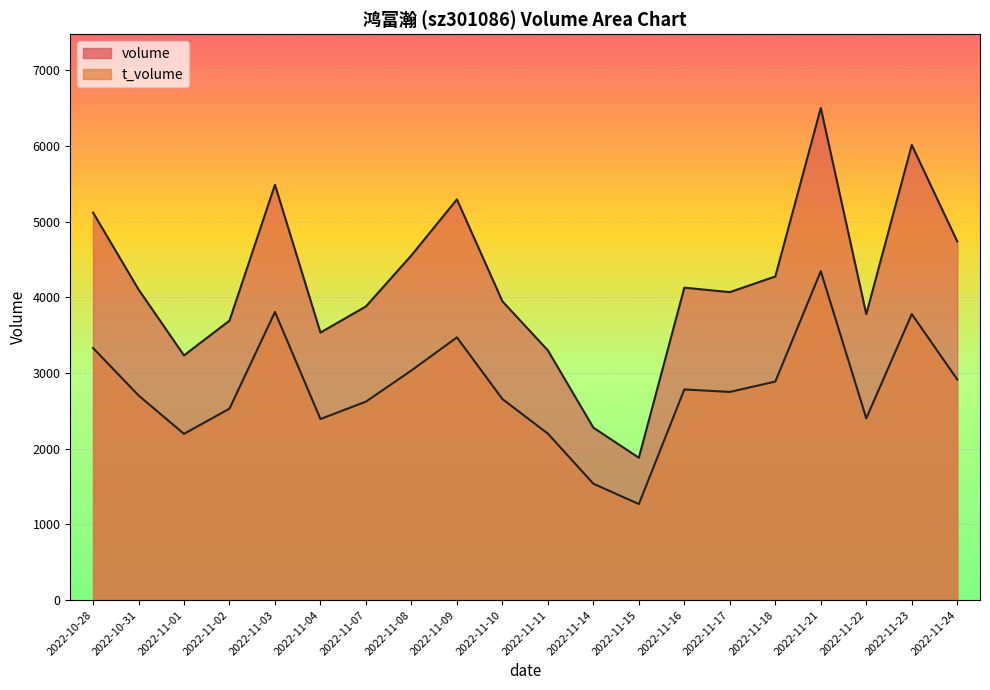

What is the sum of the volume values at 2022-11-02 and 2022-11-21?

10197